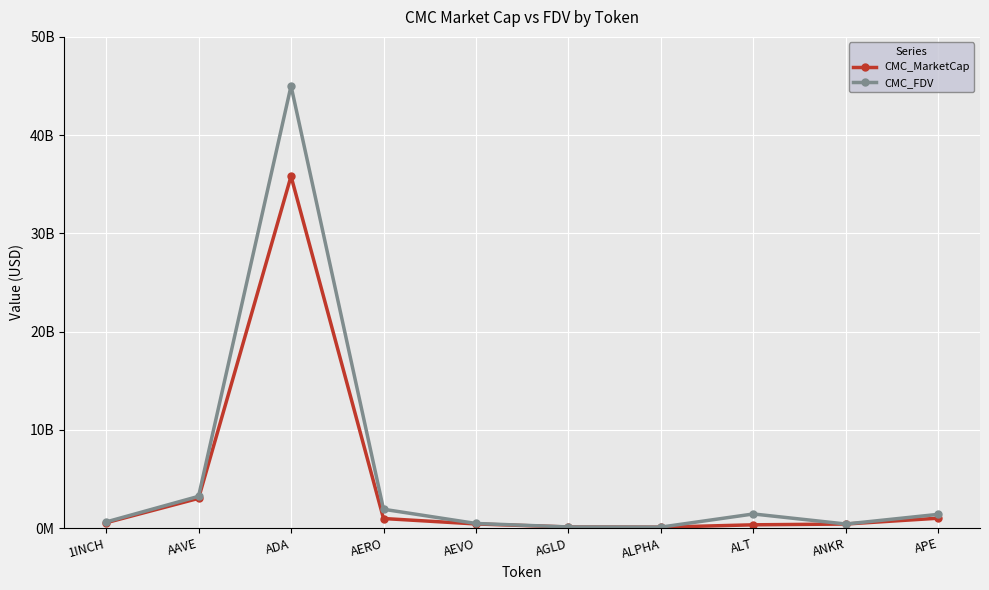

What is the minimum value for CMC_MarketCap?

88393131.0